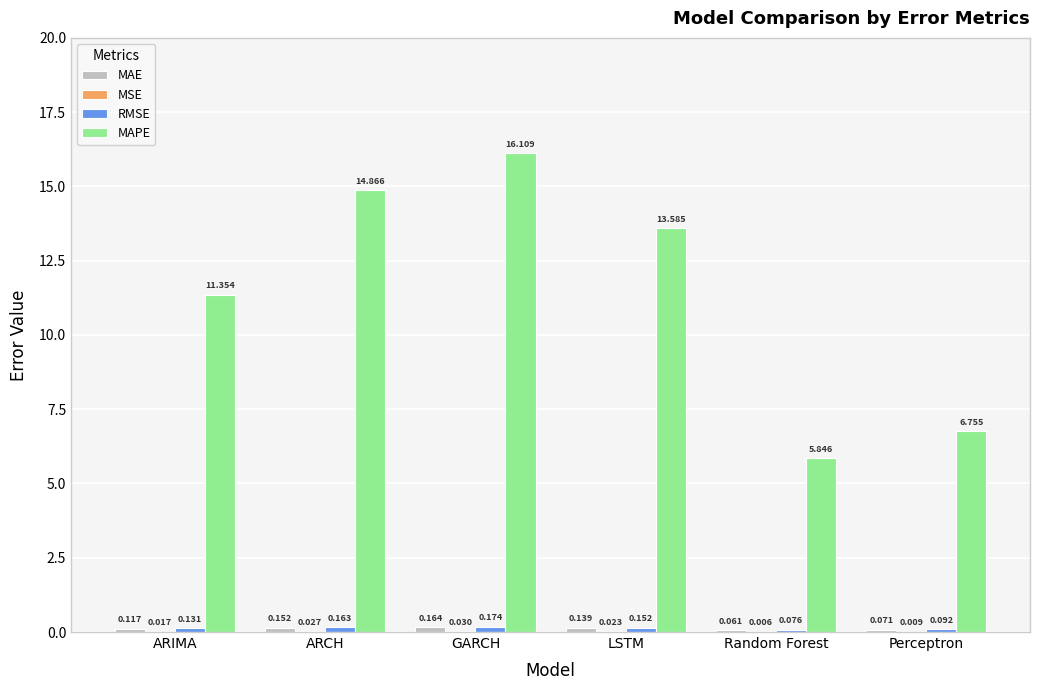

What is the average value of the MAPE series?

11.4